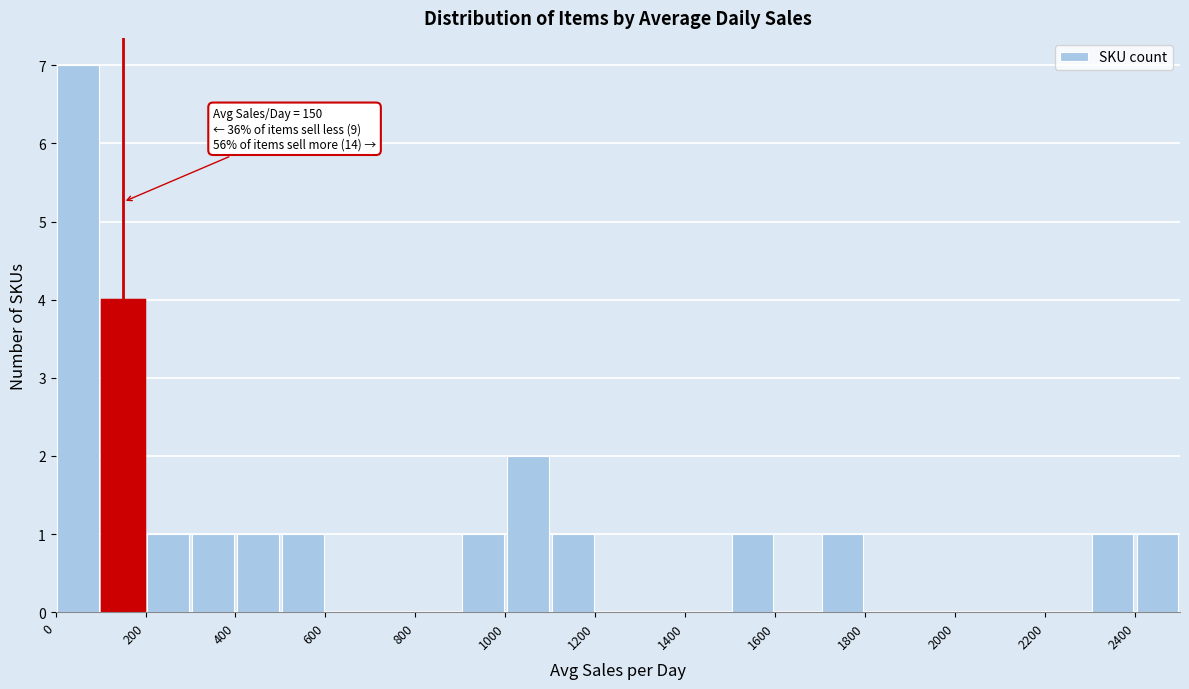

Which range on the x-axis has the tallest bar?

0 to 100